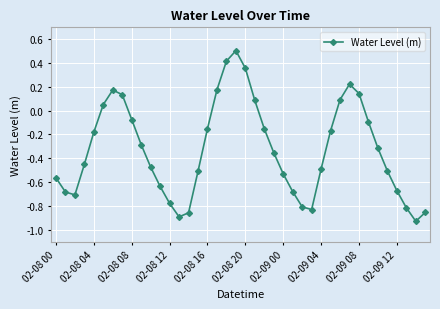

How many values are below 0?

29